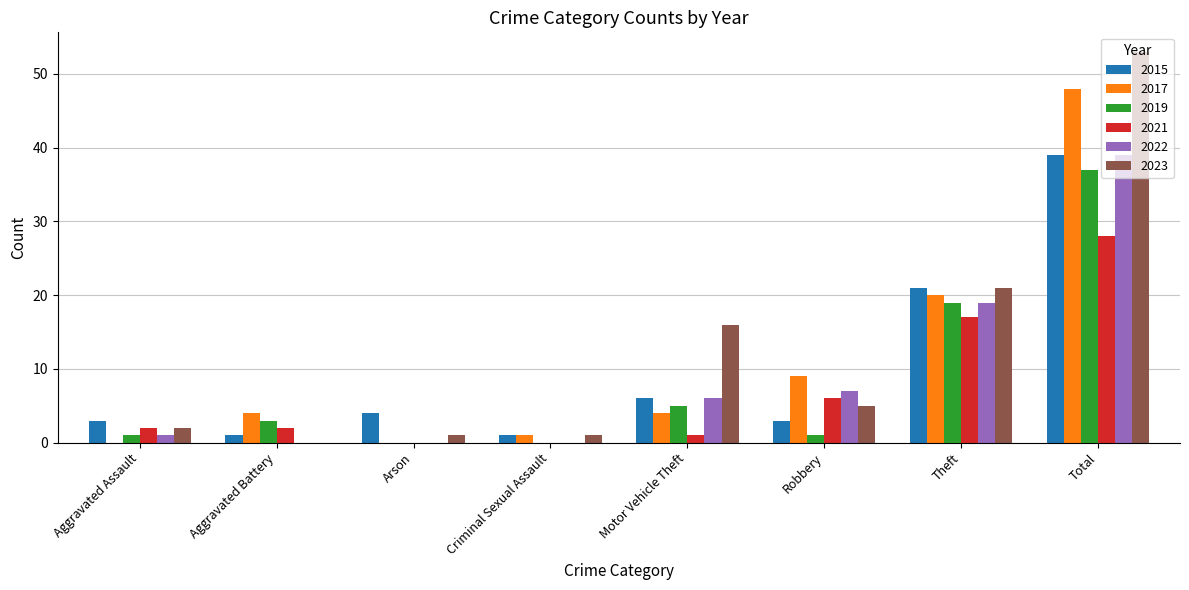

What is the maximum value shown in the chart?

53